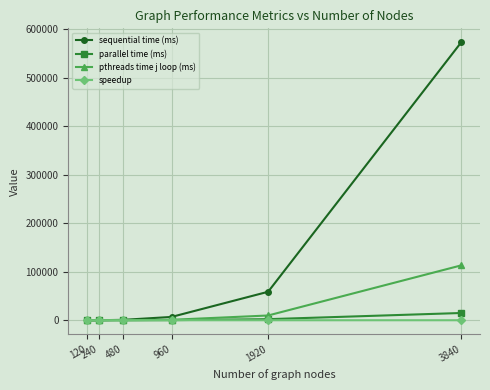

Which series has the largest range (max minus min)?

sequential time (ms)